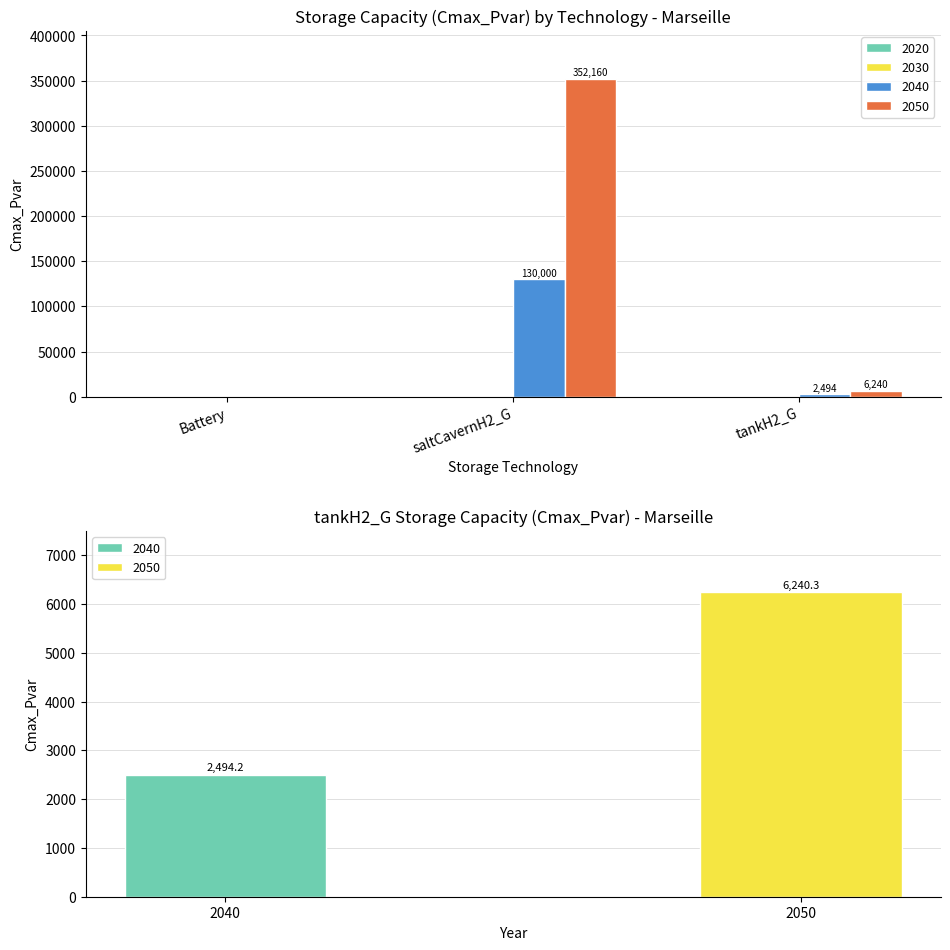

How many values in 2040 are above zero?

2